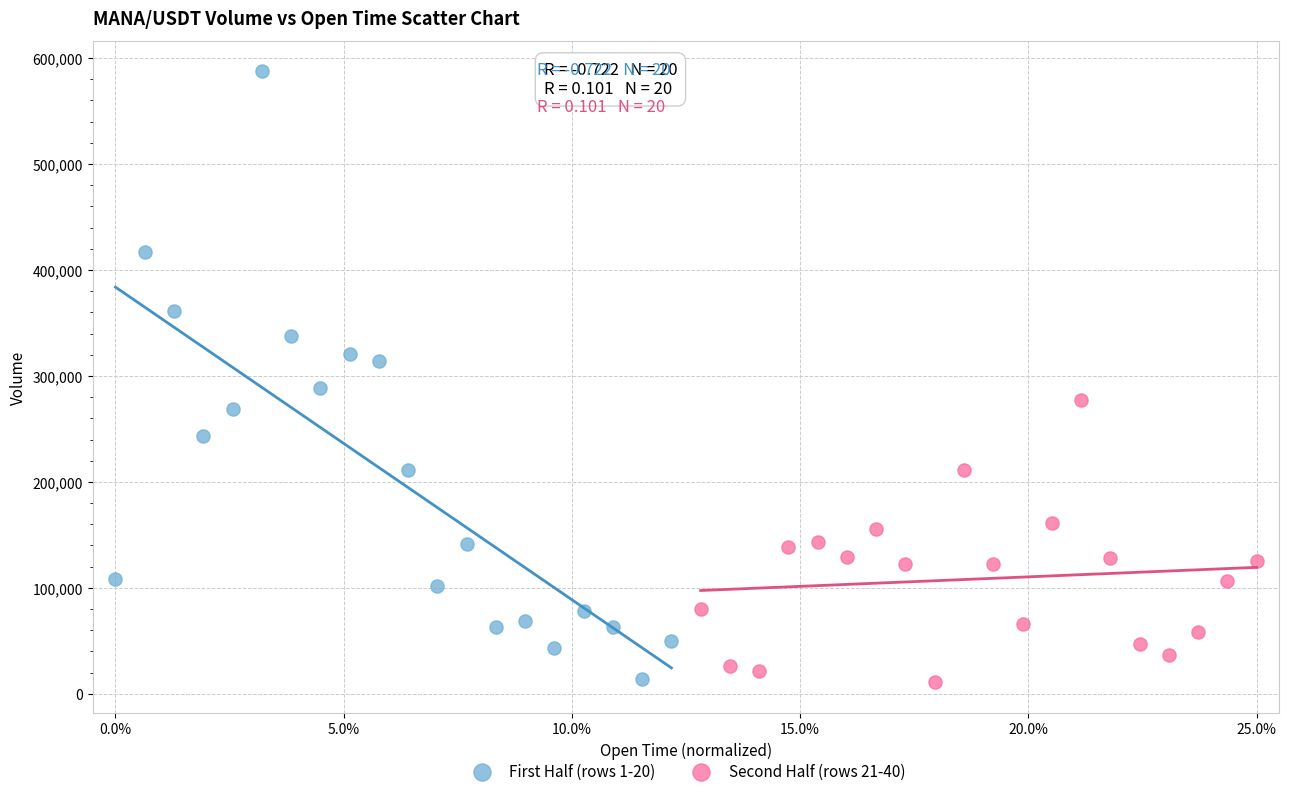

Which series contains the highest Y value?

First Half (rows 1-20)